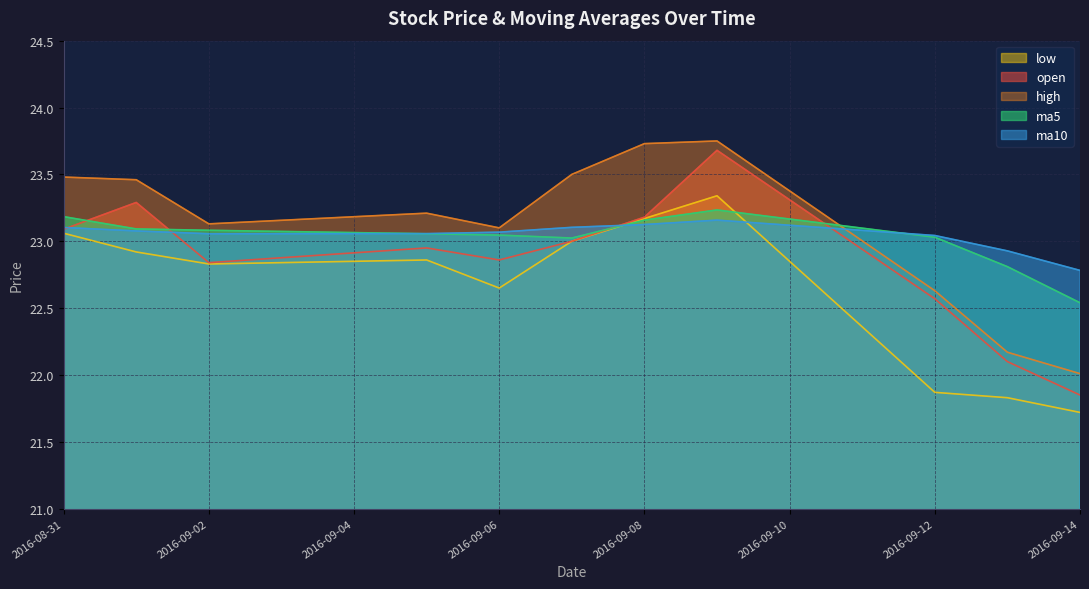

Which series has the widest spread of values?

open